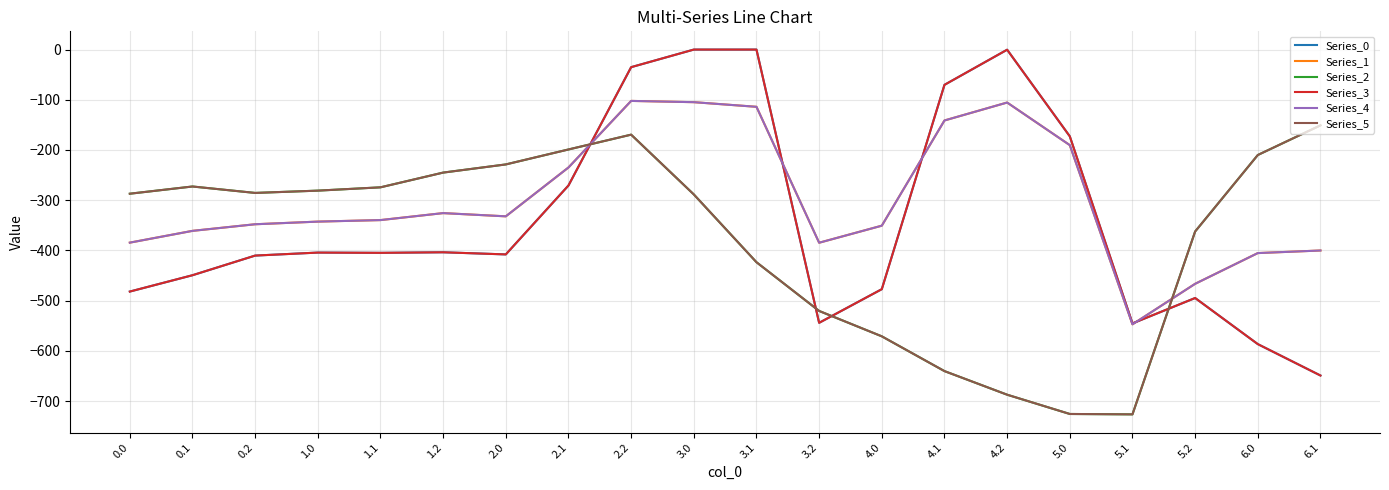

The value of Series_1 at 2.2 is -102.3. True or false?

True